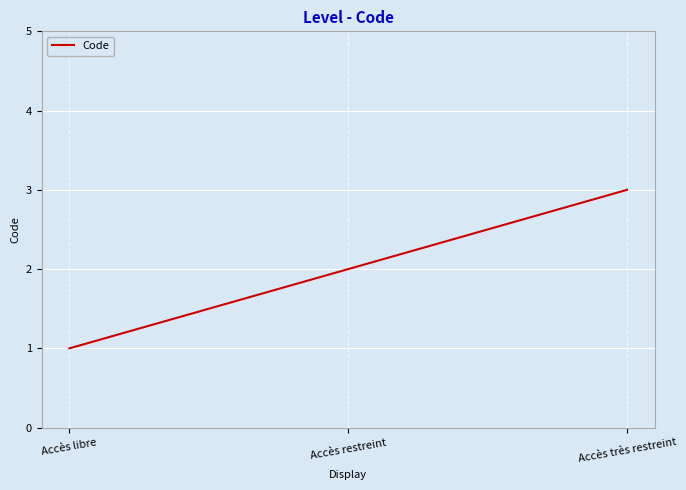

What is the difference between the maximum and minimum values?

2